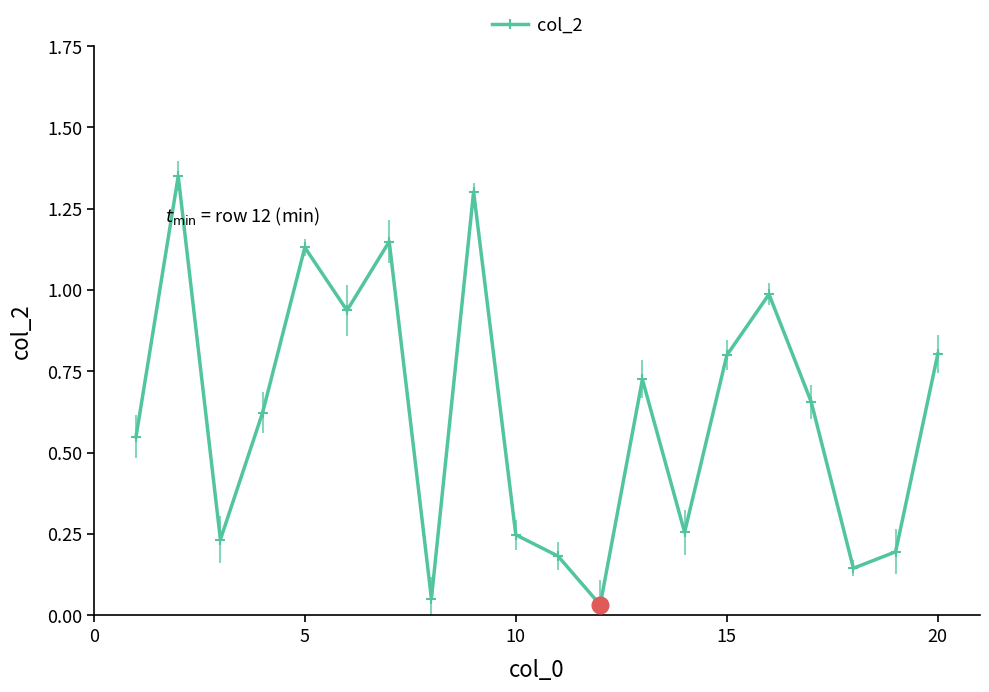

What is the difference between the second highest and minimum values?

1.3